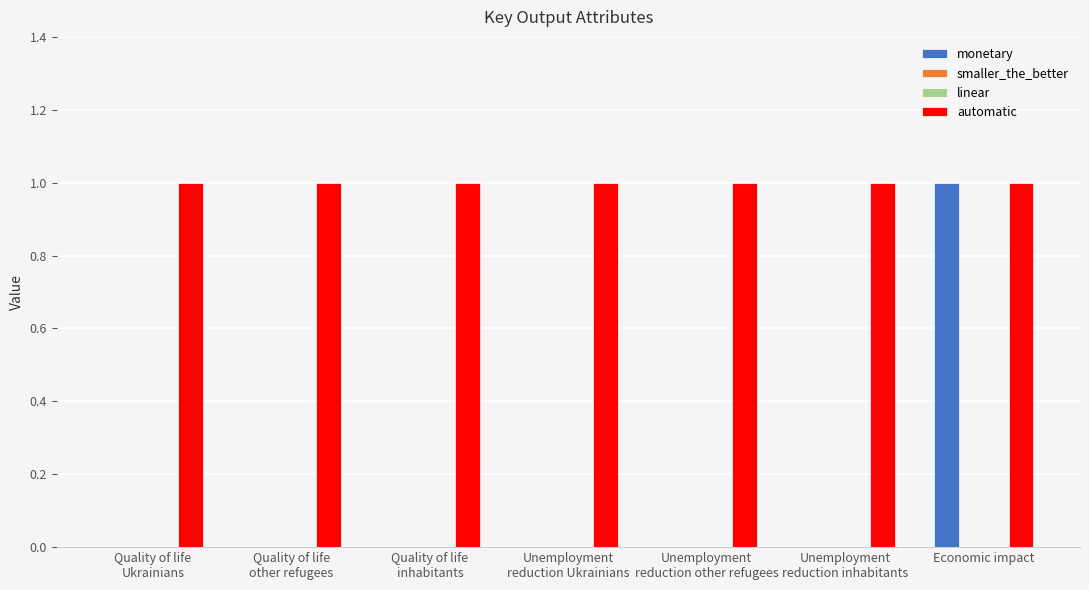

The monetary series shows 1 at Economic impact. True or false?

False